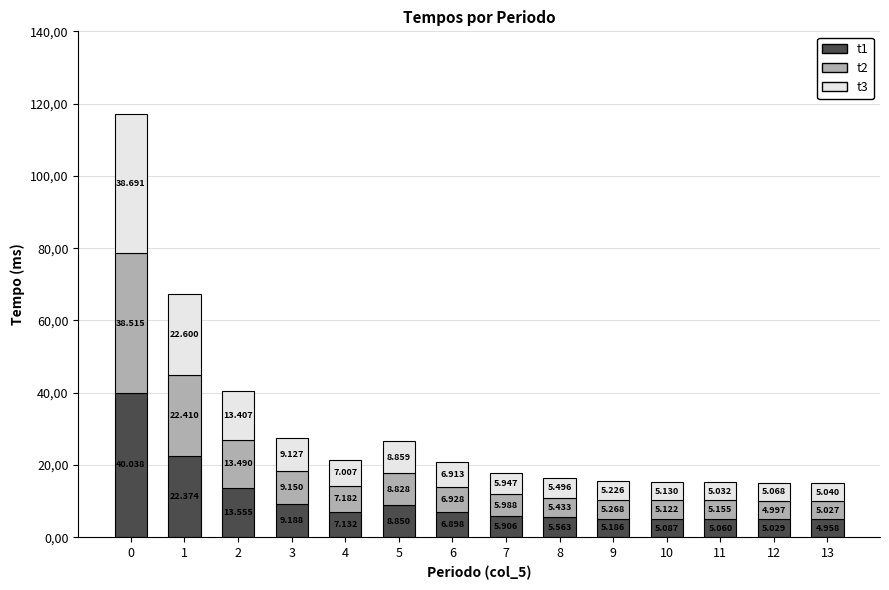

Are the bars horizontal?

No